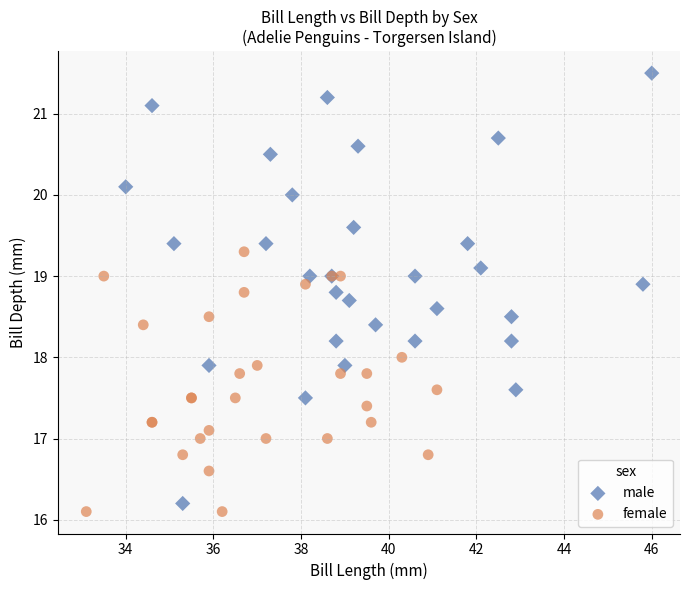

Which series has the widest spread of Y values?

male